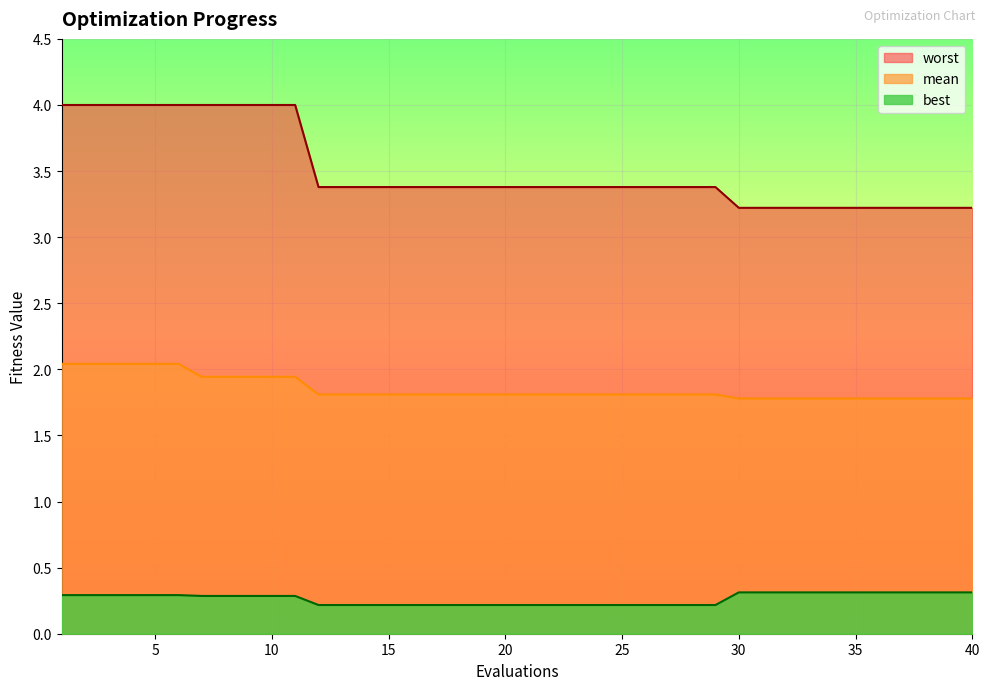

Rank the series by their average value, from highest to lowest.

worst, mean, best